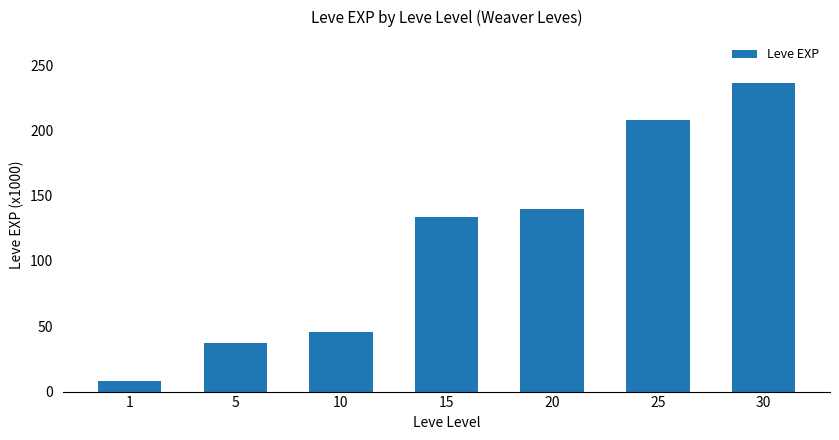

Rank the categories by value from highest to lowest.

30, 25, 20, 15, 10, 5, 1